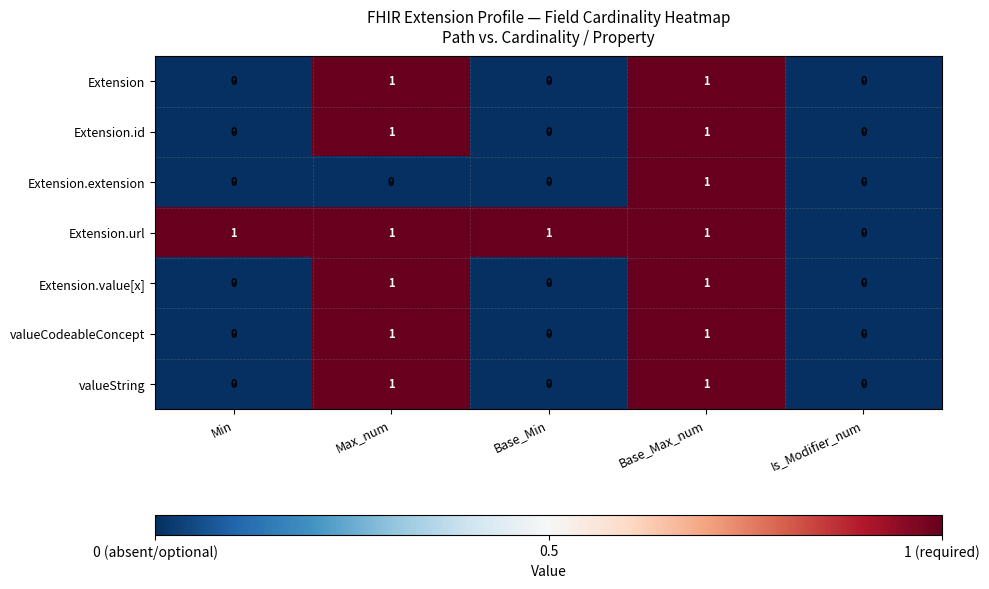

Is the value of valueCodeableConcept at Base_Max_num greater than the value of Extension.extension at Is_Modifier_num?

Yes